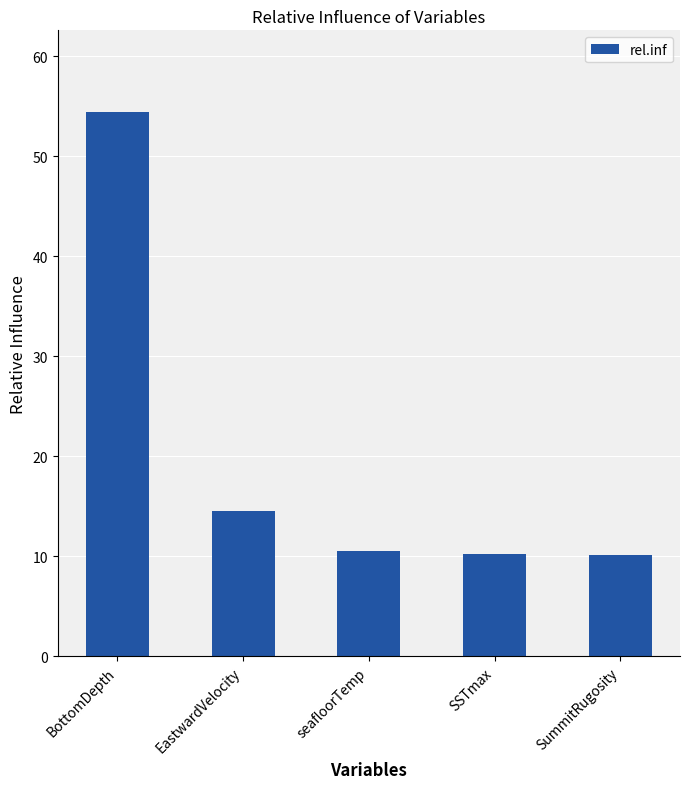

Reading left to right, list all the values displayed in this chart.

54.4	14.6	10.6	10.2	10.2